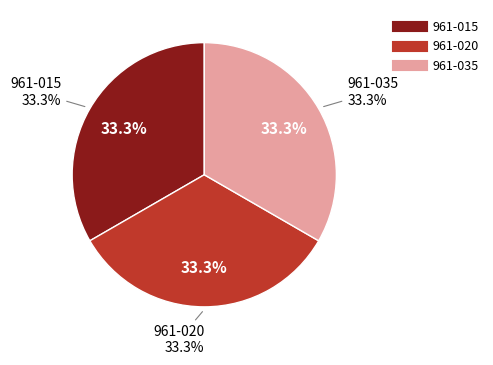

What is the largest slice in the pie chart?

961-035